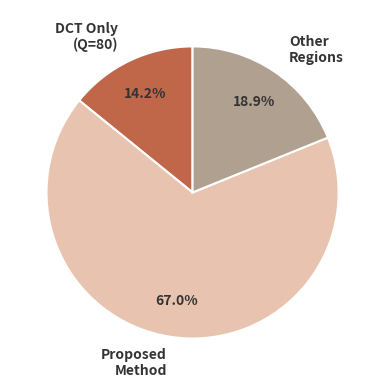

To the nearest percent, what is the difference between the largest and smallest slice percentages?

53%